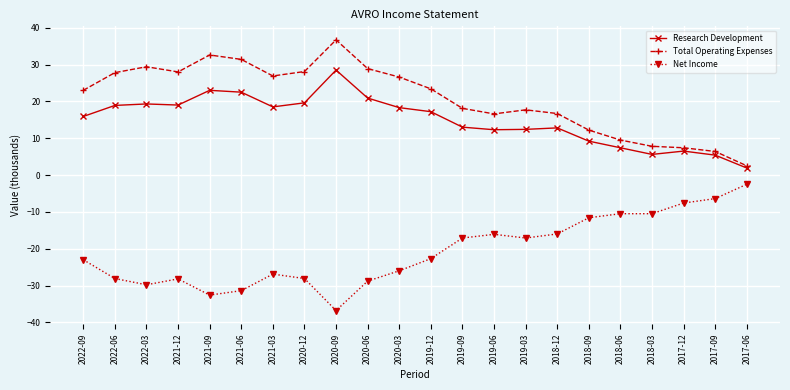

Is the value of Total Operating Expenses at 2019-12 greater than the value of Research Development at 2021-12?

Yes